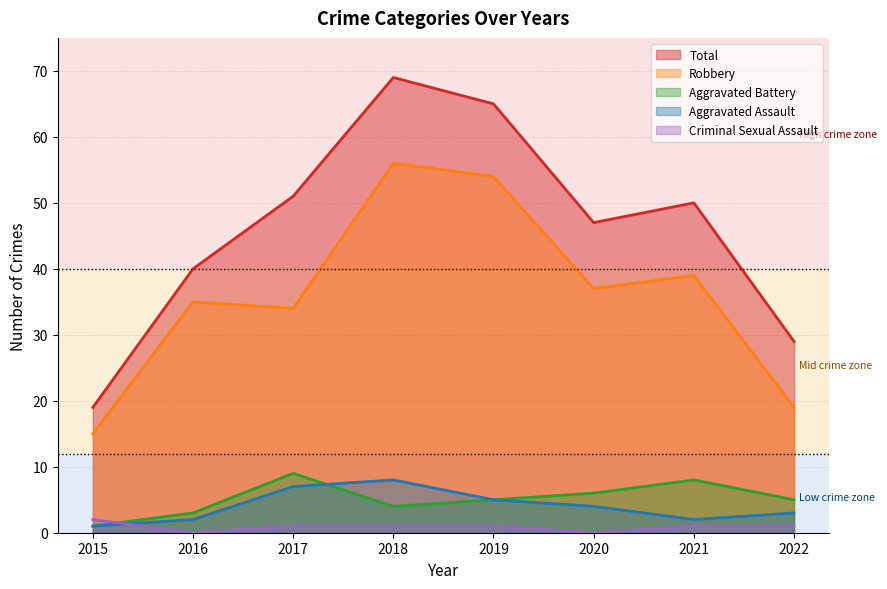

What is the value of the Robbery point at the 2nd from the left?

35